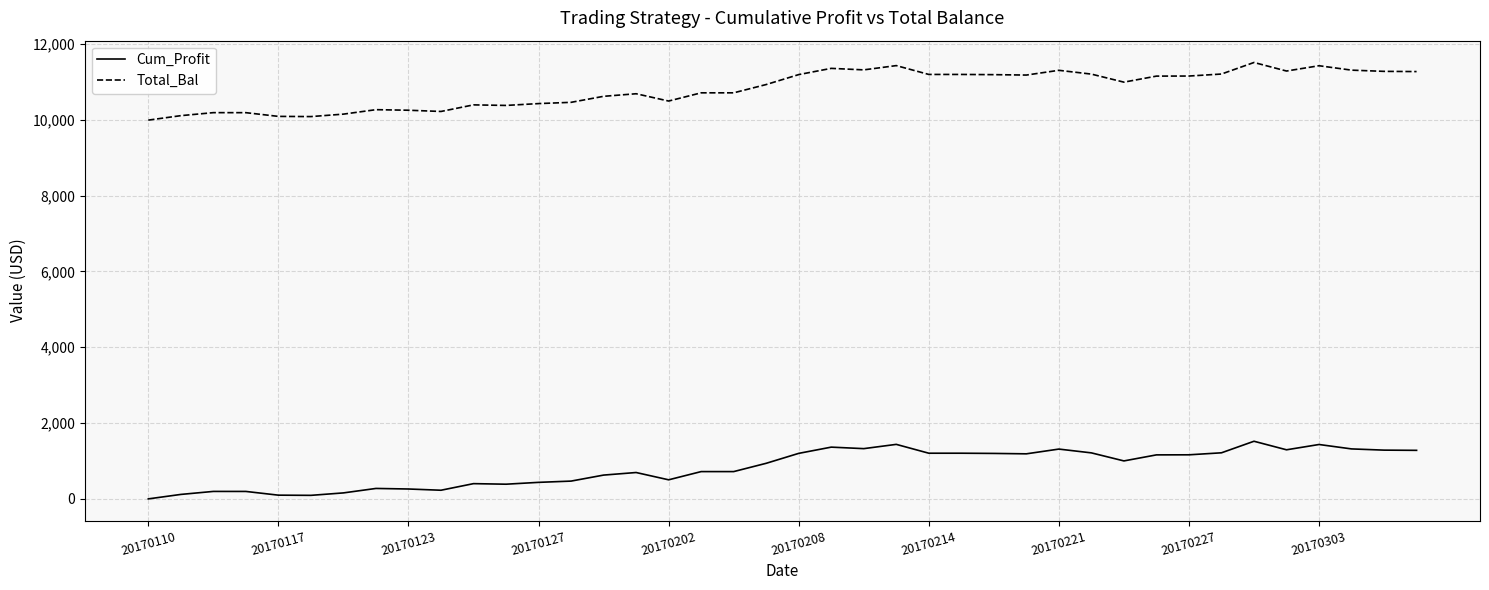

Is this an area chart (filled region under the line)?

No